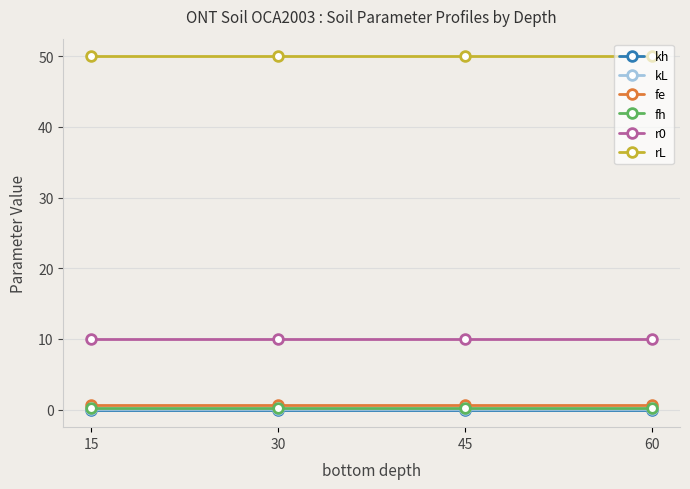

True or false: kL and r0 intersect in this chart.

False